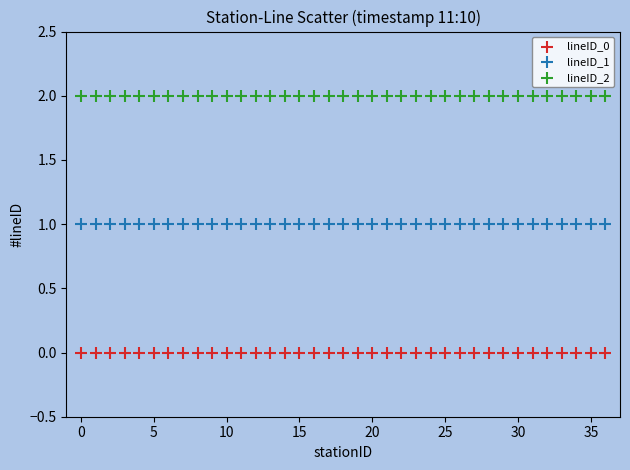

Which series contains the highest Y value?

lineID_2